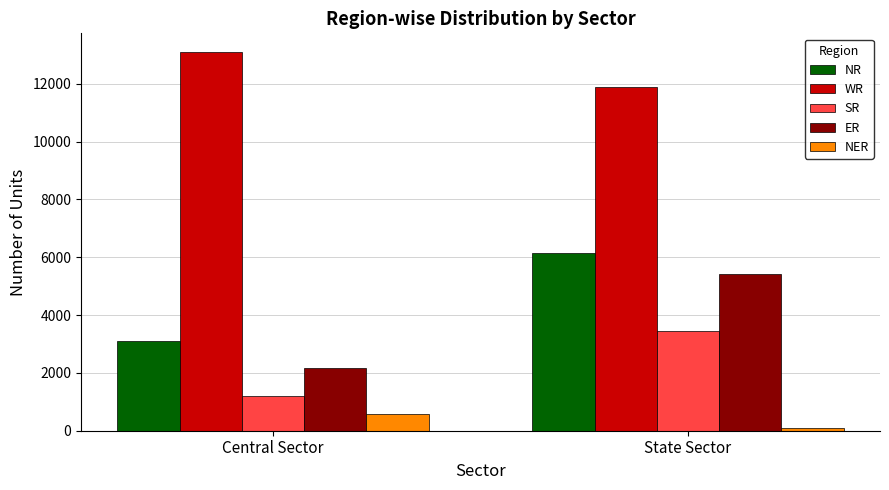

How many data points in NR are less than 6143?

1